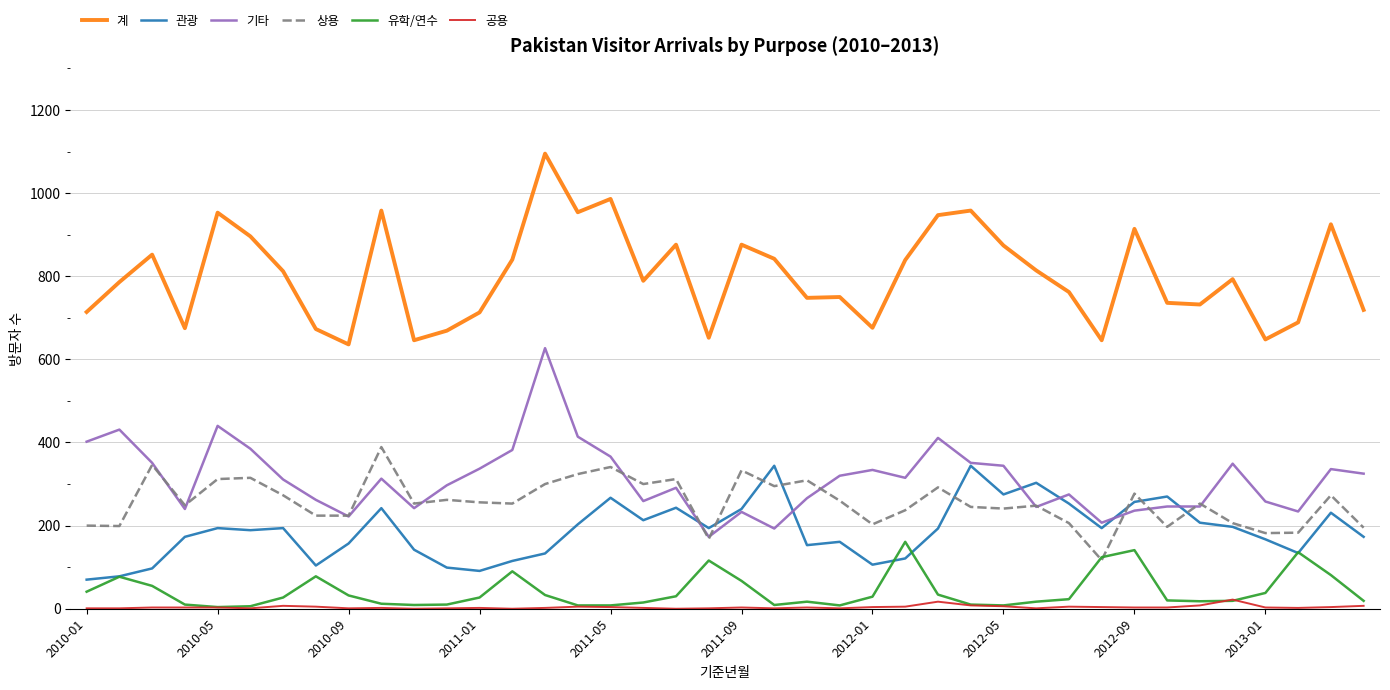

Which series has the largest total across all categories?

계